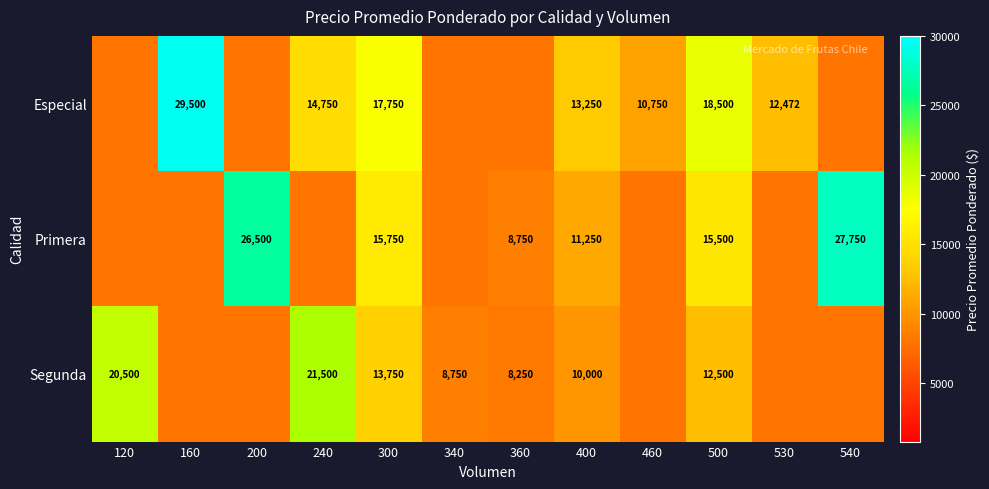

The value of Especial at 530 is 5676. True or false?

False